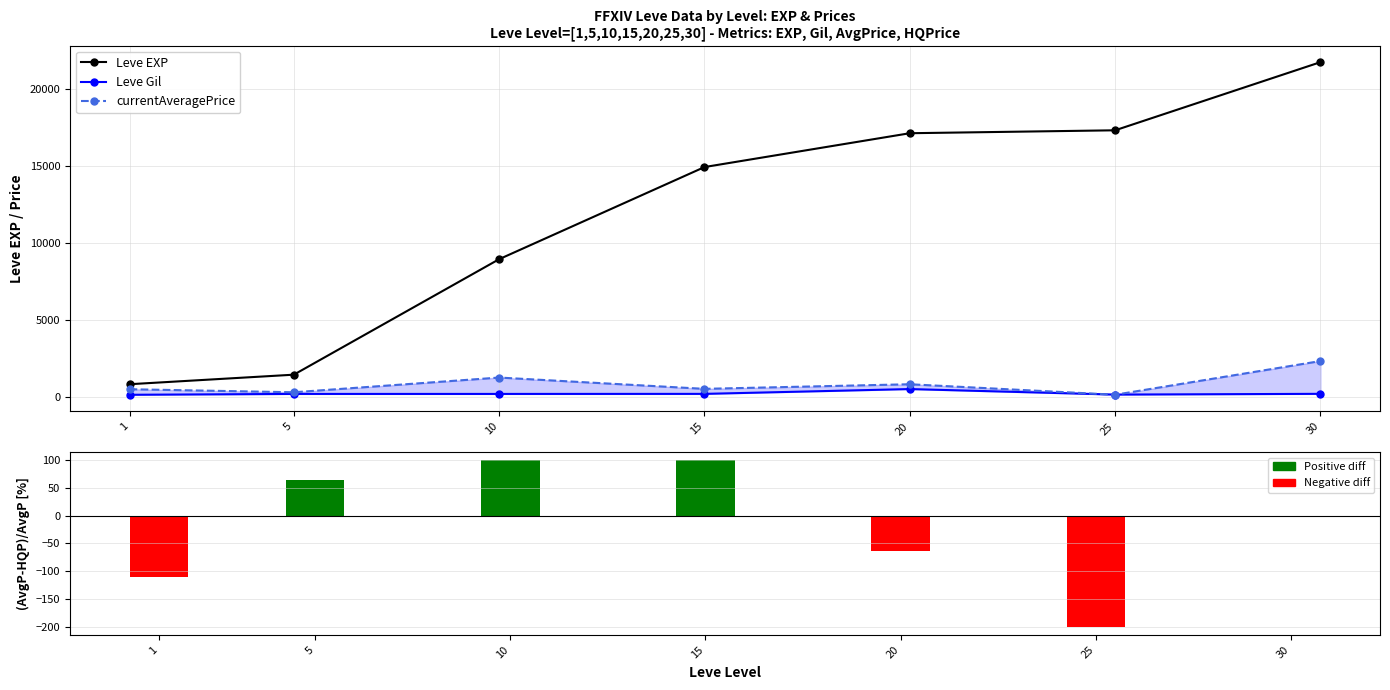

Which series has the largest total across all categories?

Leve EXP